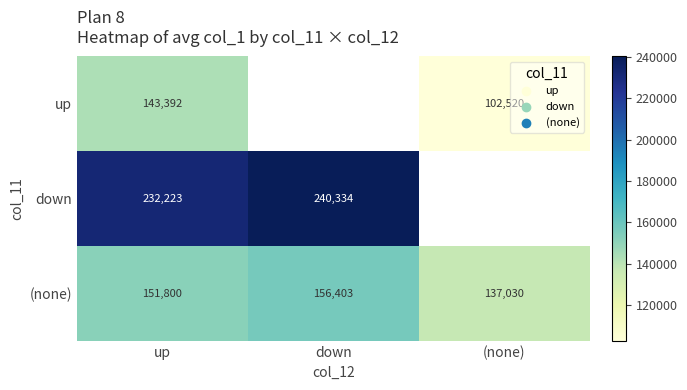

Where is (none) nearest to the value 146716?

up